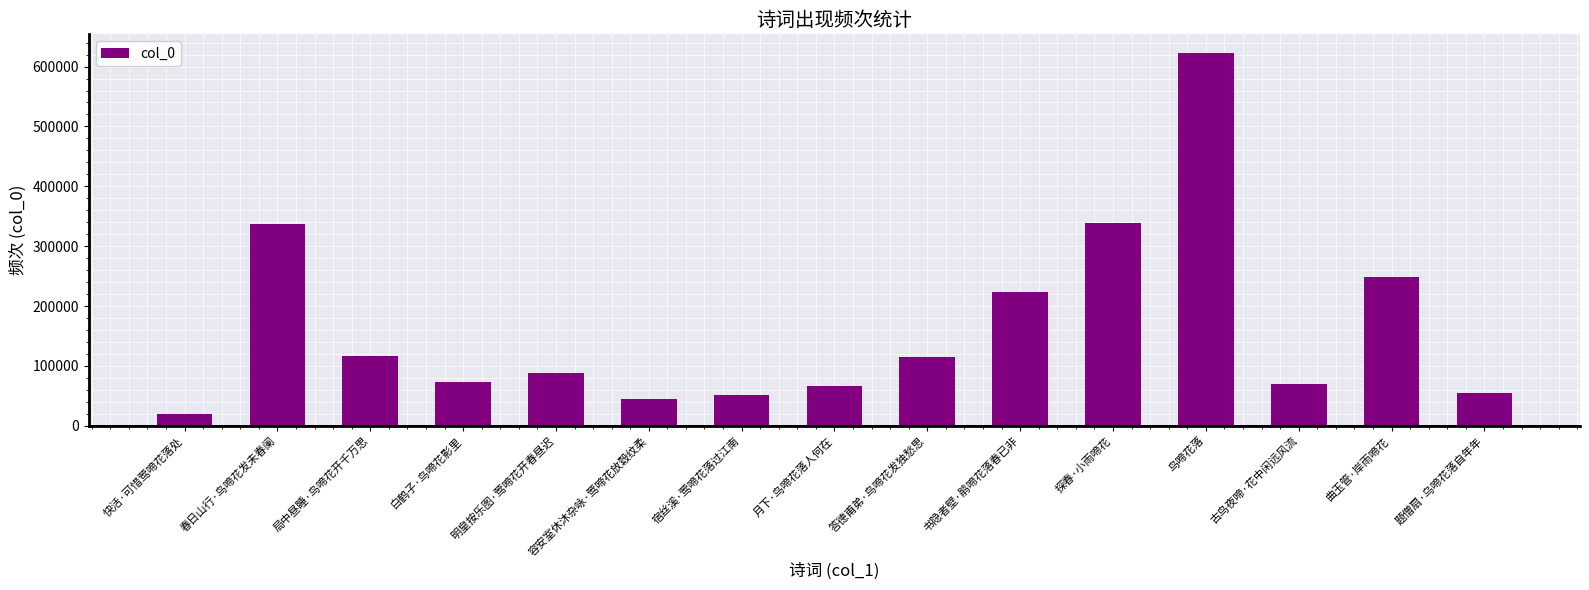

What is the label of the 1st bar from the left?

快活·可惜莺啼花落处